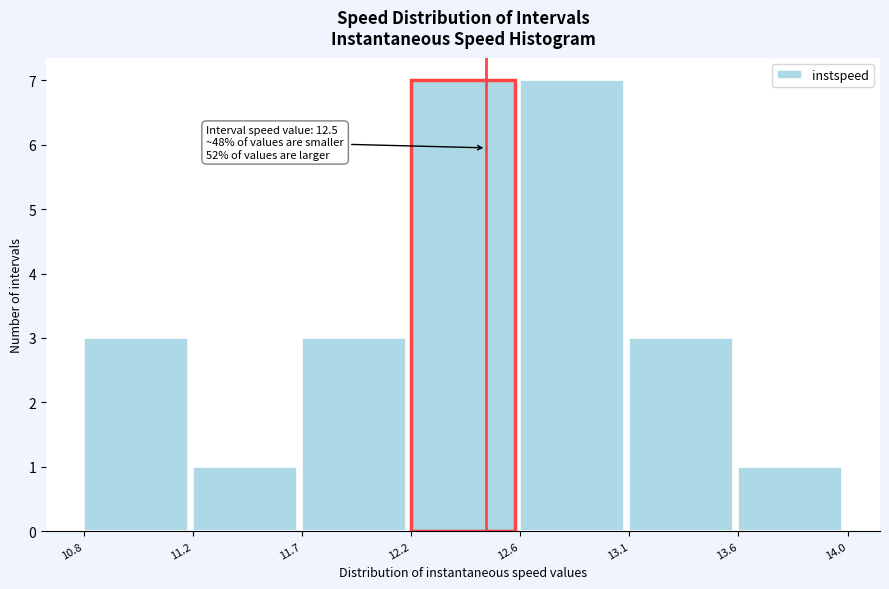

Reading left to right, what are all the values shown in this chart?

3	1	3	7	7	3	1